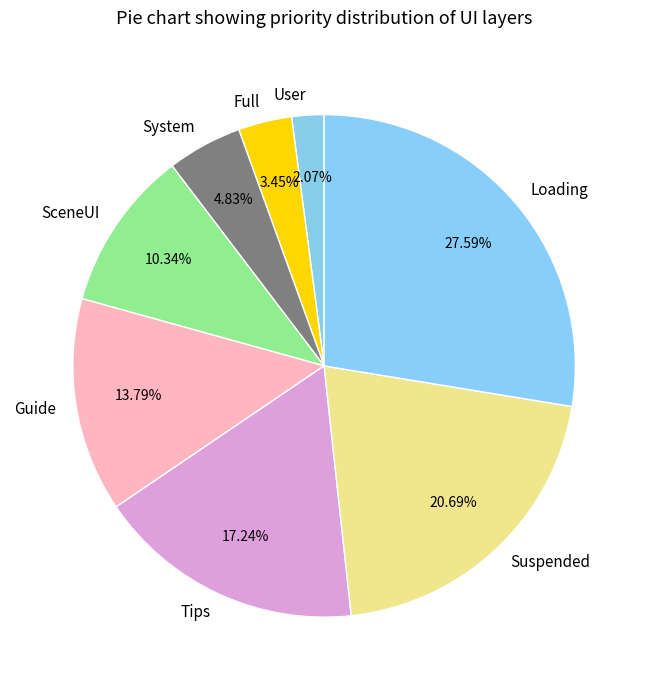

What percentage is the System slice, to the nearest percent?

5%